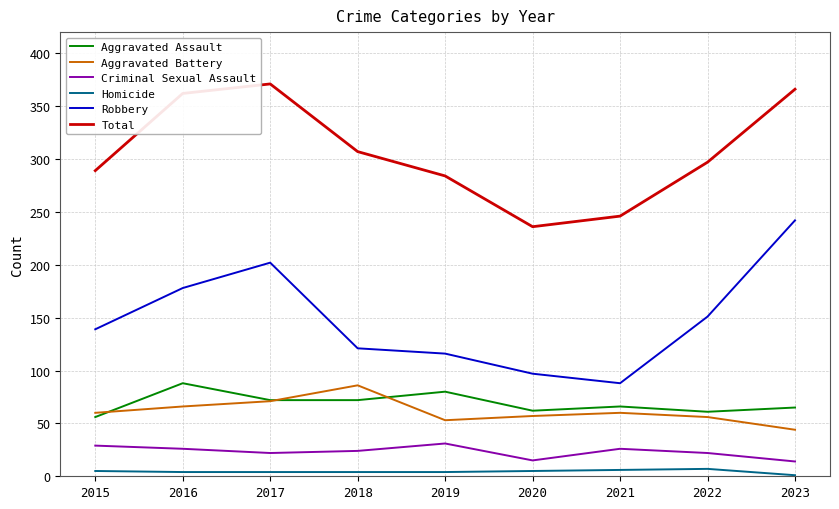

The Total series shows 371 at 2017. True or false?

True